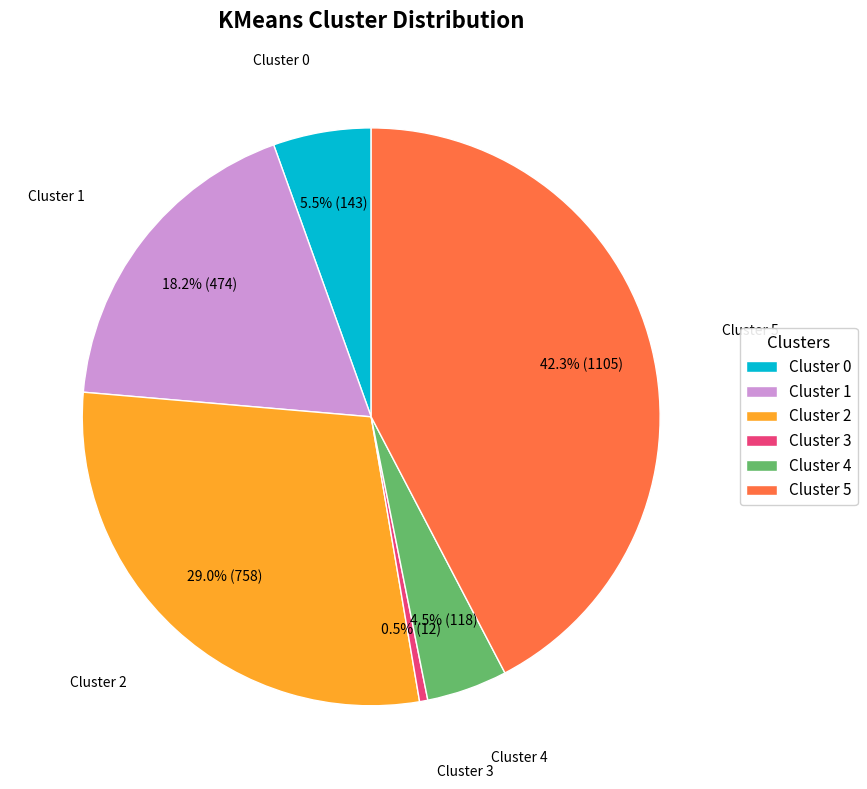

Count the number of slices in the pie.

6